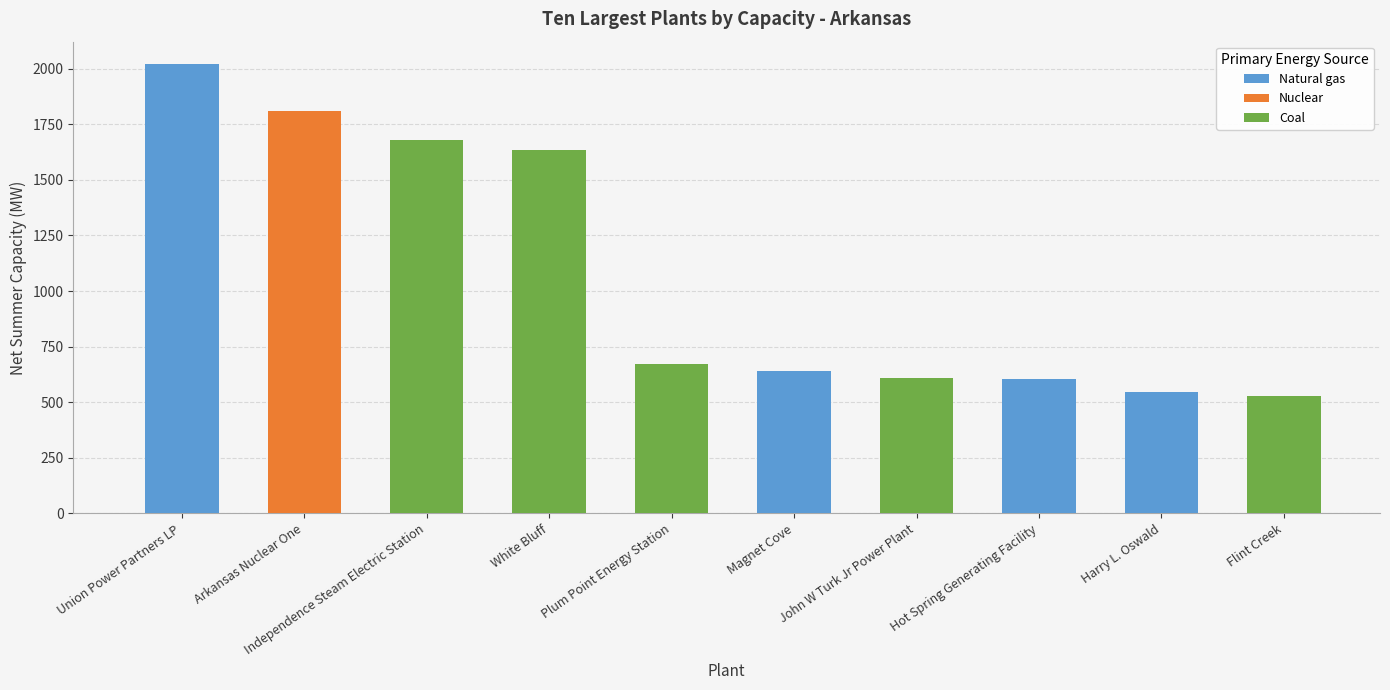

Which category has the highest value across all series?

Union Power Partners LP